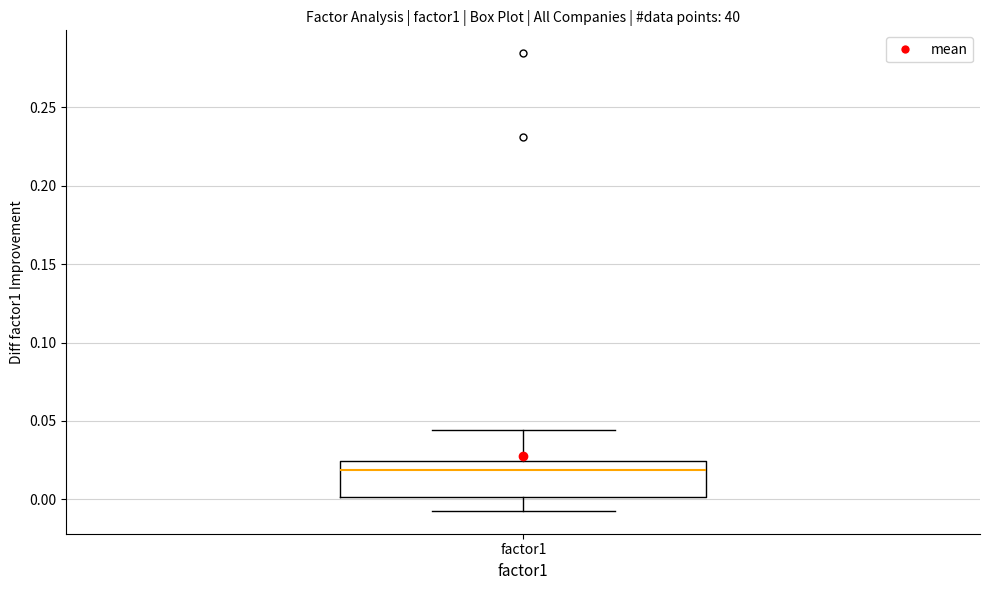

Read this box plot against the y-axis: the position of the median line, the range covered by the box, and the ends of both whiskers. The values are not printed on the chart, so give them approximately, as read against the axis.

median 0.020, box 0.000 to 0.025, whiskers -0.005 to 0.045